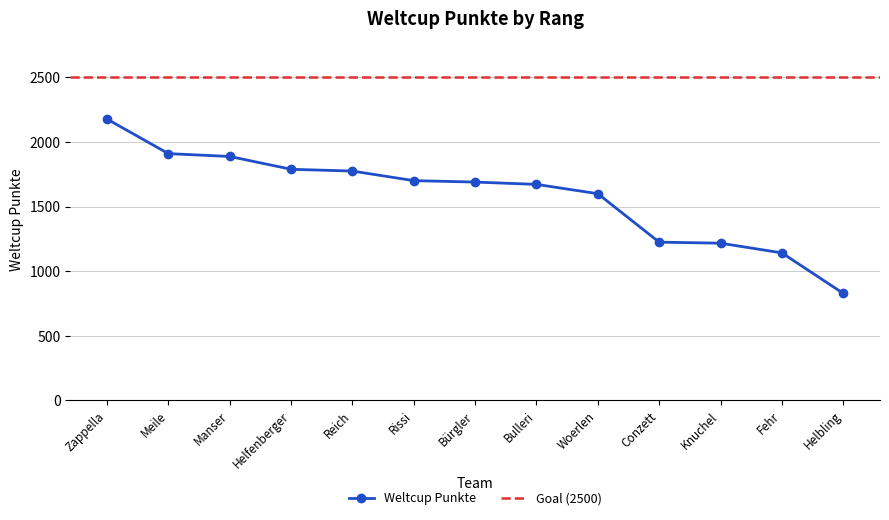

Is this an area chart (filled region under the line)?

No